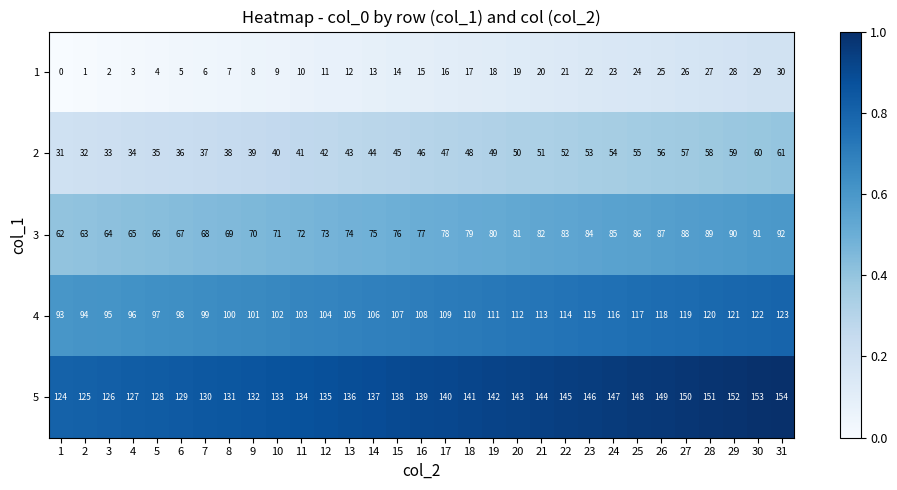

Is the value of 5 at 29 greater than the value of 1 at 18?

Yes